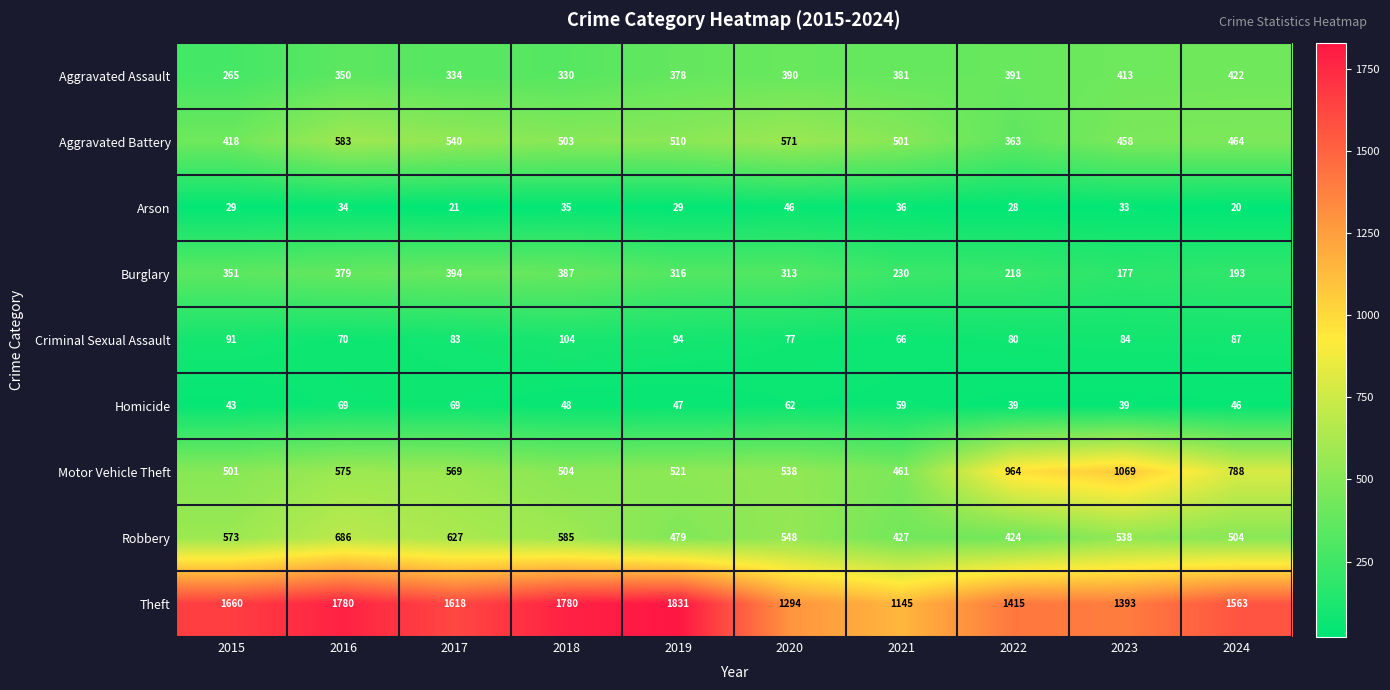

The value of Theft at 2016 is 1780. True or false?

True